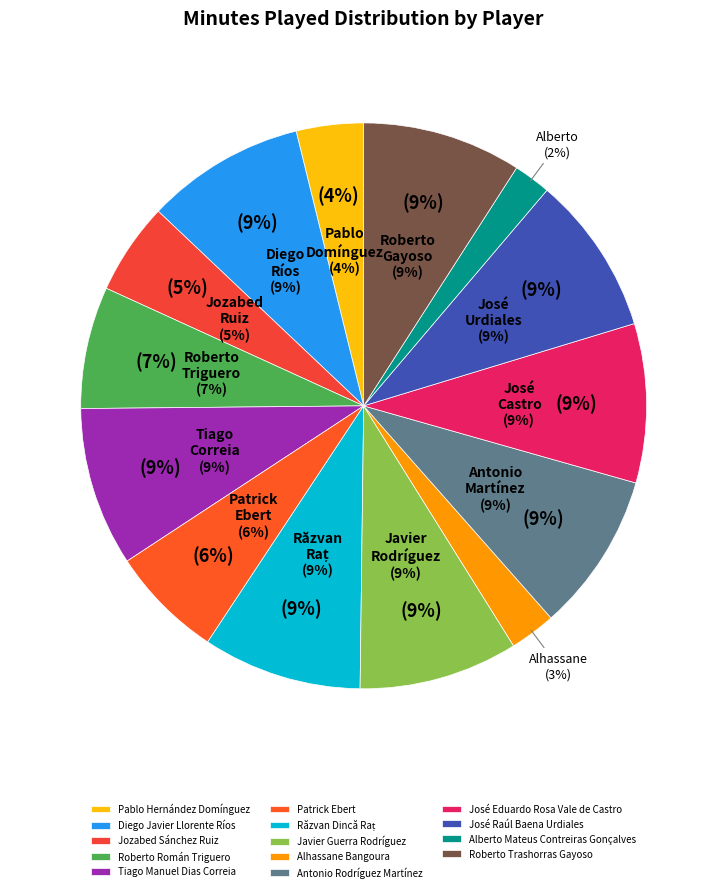

Does any single category account for the majority?

No